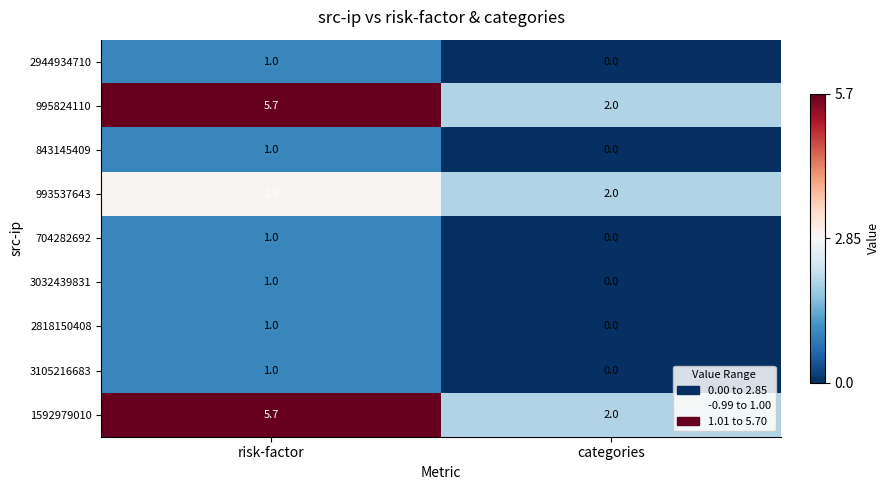

Rank the categories by 993537643 value from lowest to highest.

categories, risk-factor